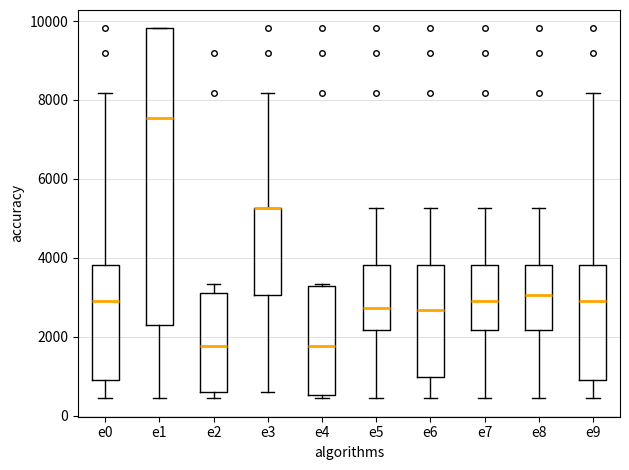

Reading left to right, transcribe this box plot: for each box, give where its median line is, the range the box spans, and where its two whiskers end, as read against the y-axis. The values are not printed on the chart, so give them approximately, as read against the axis.

e0: median 3000, box 800 to 3800, whiskers 400 to 8200
e1: median 7600, box 2200 to 9800, whiskers 400 to 9800
e2: median 1800, box 600 to 3200, whiskers 400 to 3400
e3: median 5200 (drawn on the box's upper edge), box 3000 to 5200, whiskers 600 to 8200
e4: median 1800, box 600 to 3200, whiskers 400 to 3400
e5: median 2800, box 2200 to 3800, whiskers 400 to 5200
e6: median 2600, box 1000 to 3800, whiskers 400 to 5200
e7: median 3000, box 2200 to 3800, whiskers 400 to 5200
e8: median 3000, box 2200 to 3800, whiskers 400 to 5200
e9: median 3000, box 800 to 3800, whiskers 400 to 8200